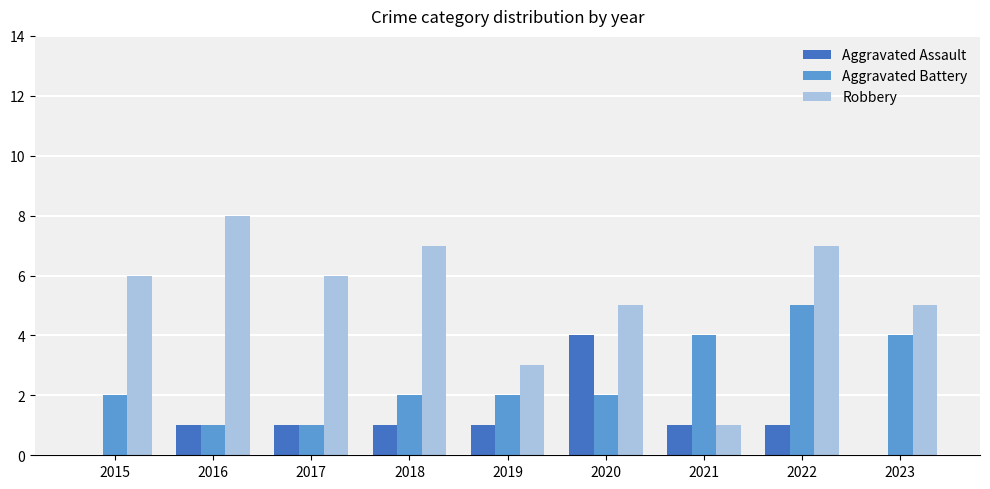

True or false: Aggravated Battery has a value of 2 at 2019.

True